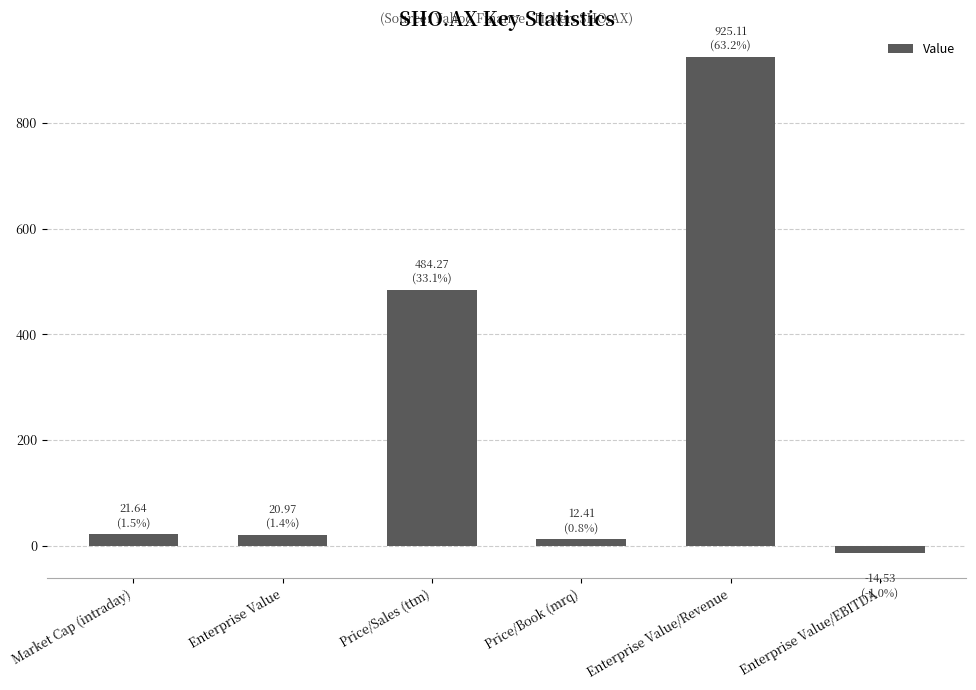

How many values are below 21?

3